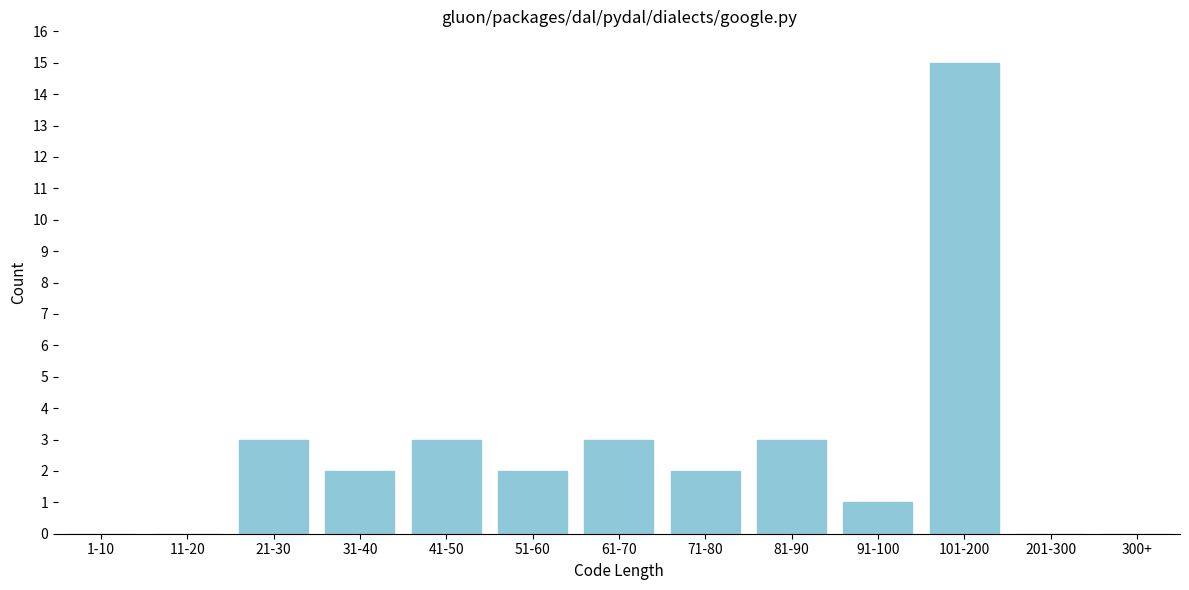

Reading left to right, what are all the values shown in this chart?

1-10=0	11-20=0	21-30=3	31-40=2	41-50=3	51-60=2	61-70=3	71-80=2	81-90=3	91-100=1	101-200=15	201-300=0	300+=0